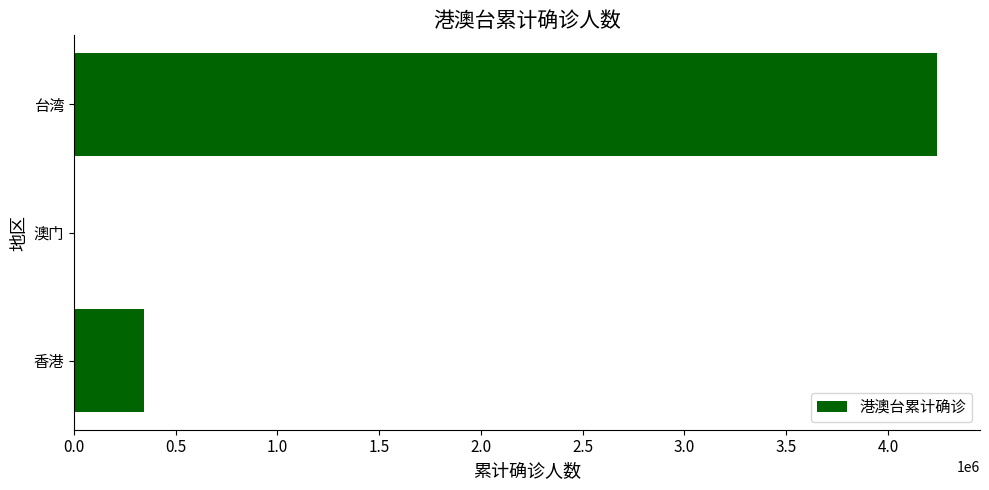

Reading top to bottom, what are all the values shown in this chart?

台湾=4240466	澳门=727	香港=345379